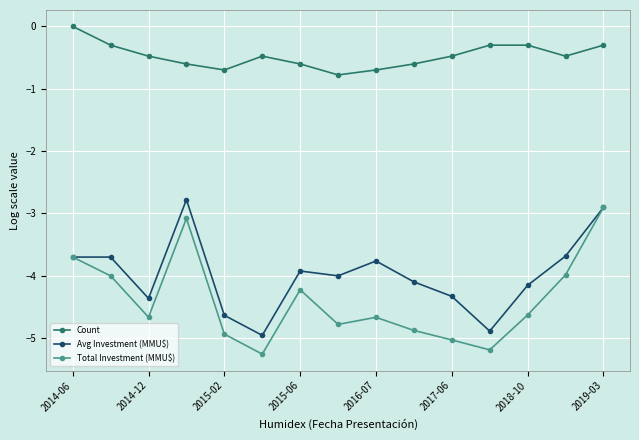

True or false: Total Investment (MMU$) has more than 0 points higher than both neighbors.

True